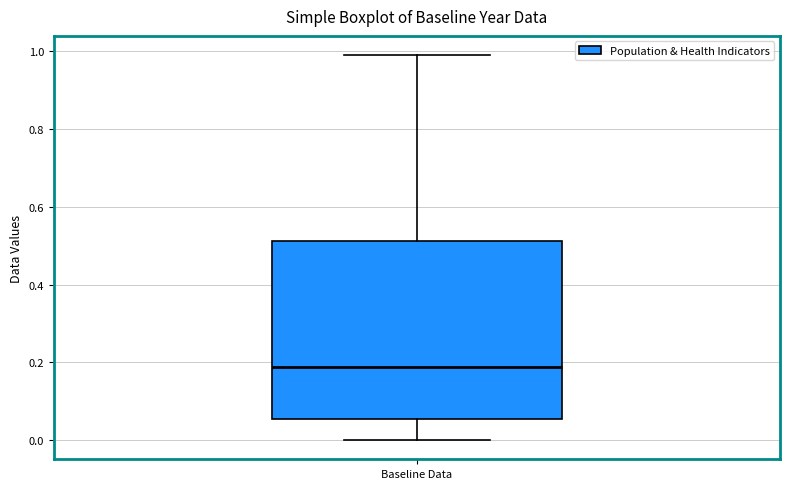

Read this box plot against the y-axis: the position of the median line, the range covered by the box, and the ends of both whiskers. The values are not printed on the chart, so give them approximately, as read against the axis.

median 0.18, box 0.06 to 0.52, whiskers 0.00 to 1.00